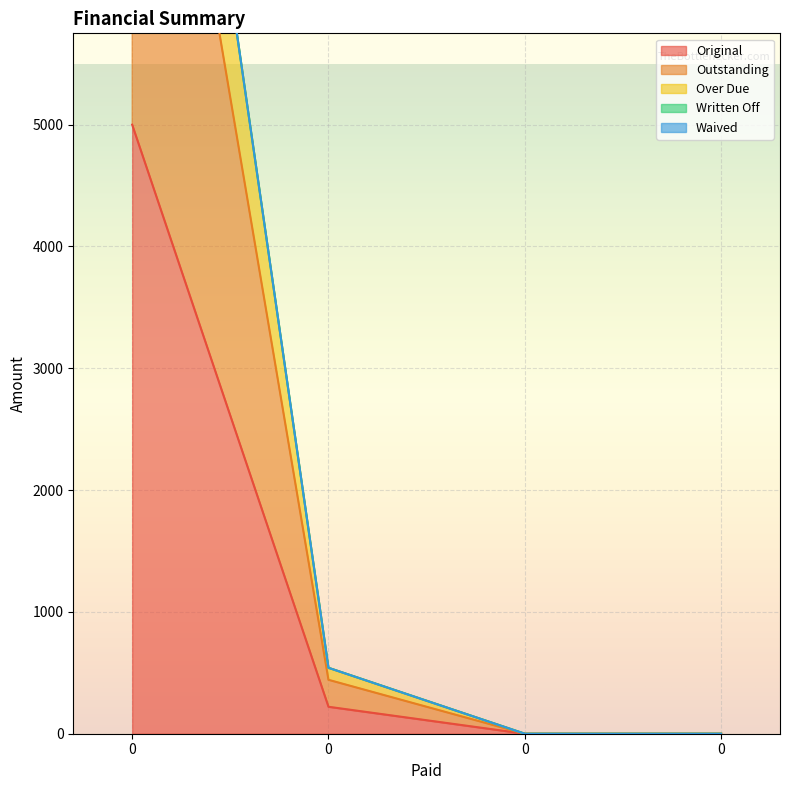

The value of Outstanding at 0 is 0.0. True or false?

True